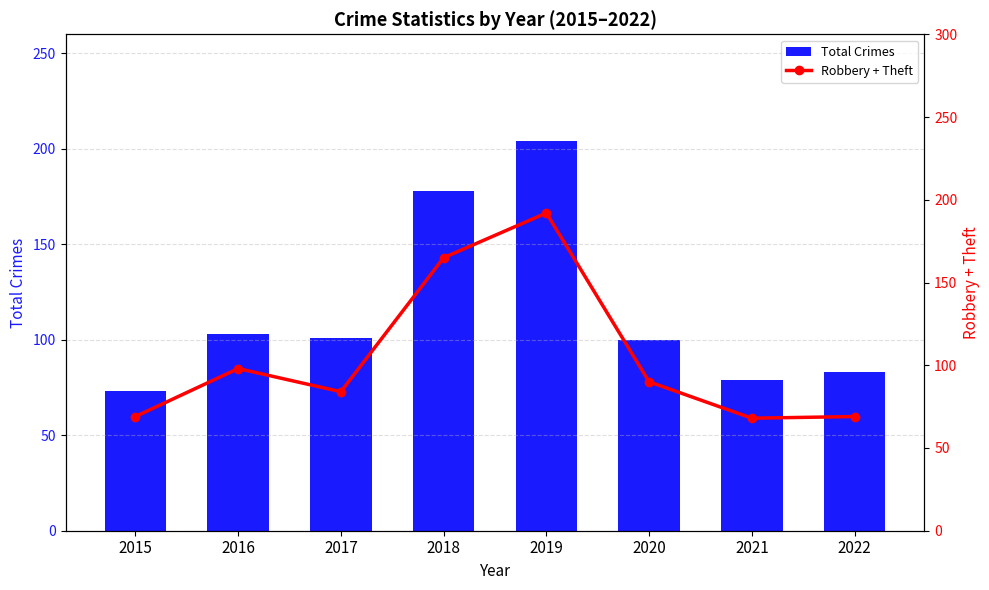

At how many categories does at least one series exceed 113?

2